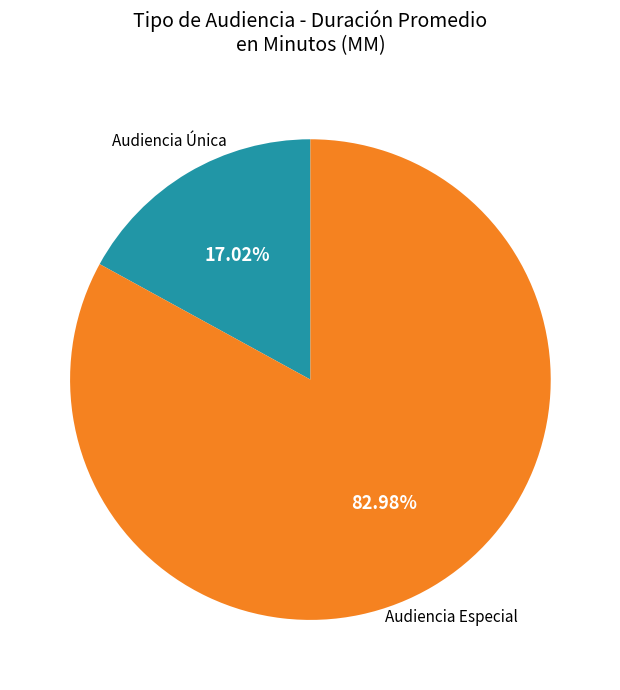

Does any single category account for the majority?

Yes